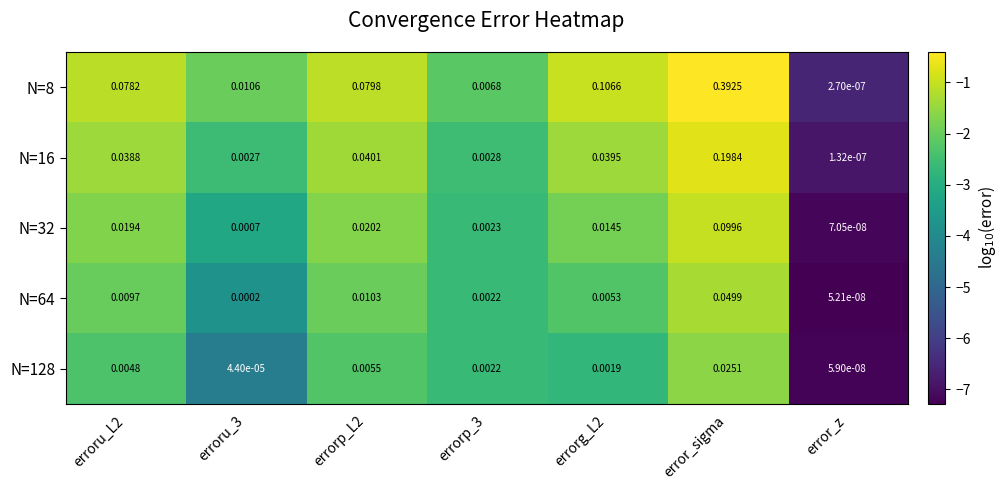

Is the value of N=32 at error_z greater than the value of N=128 at erroru_L2?

No